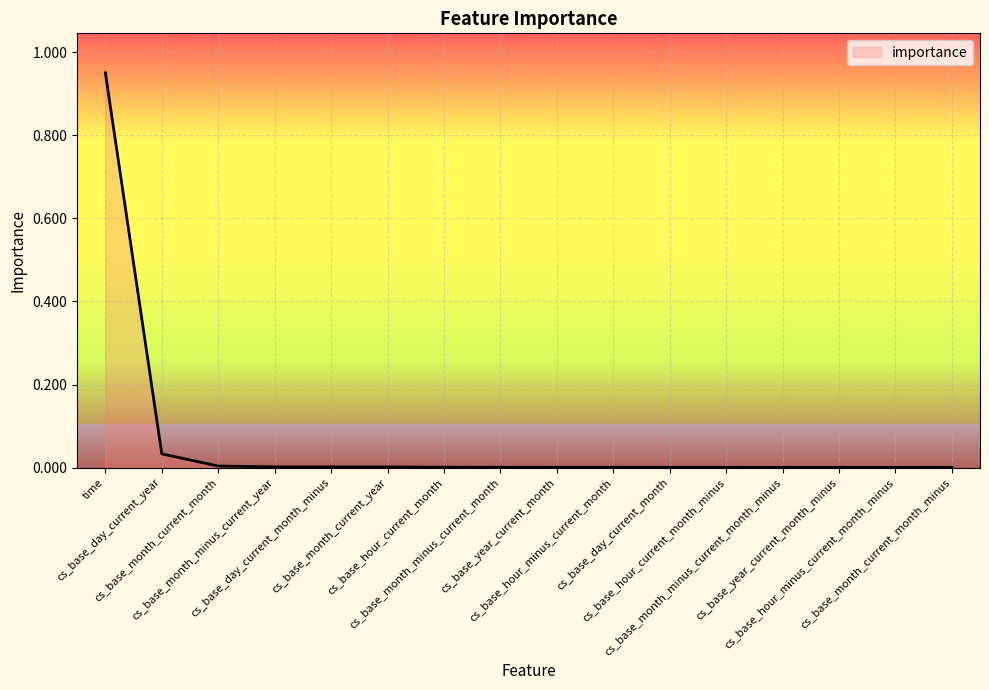

True or false: the data shows 0.0 at cs_base_year_current_month_minus.

True